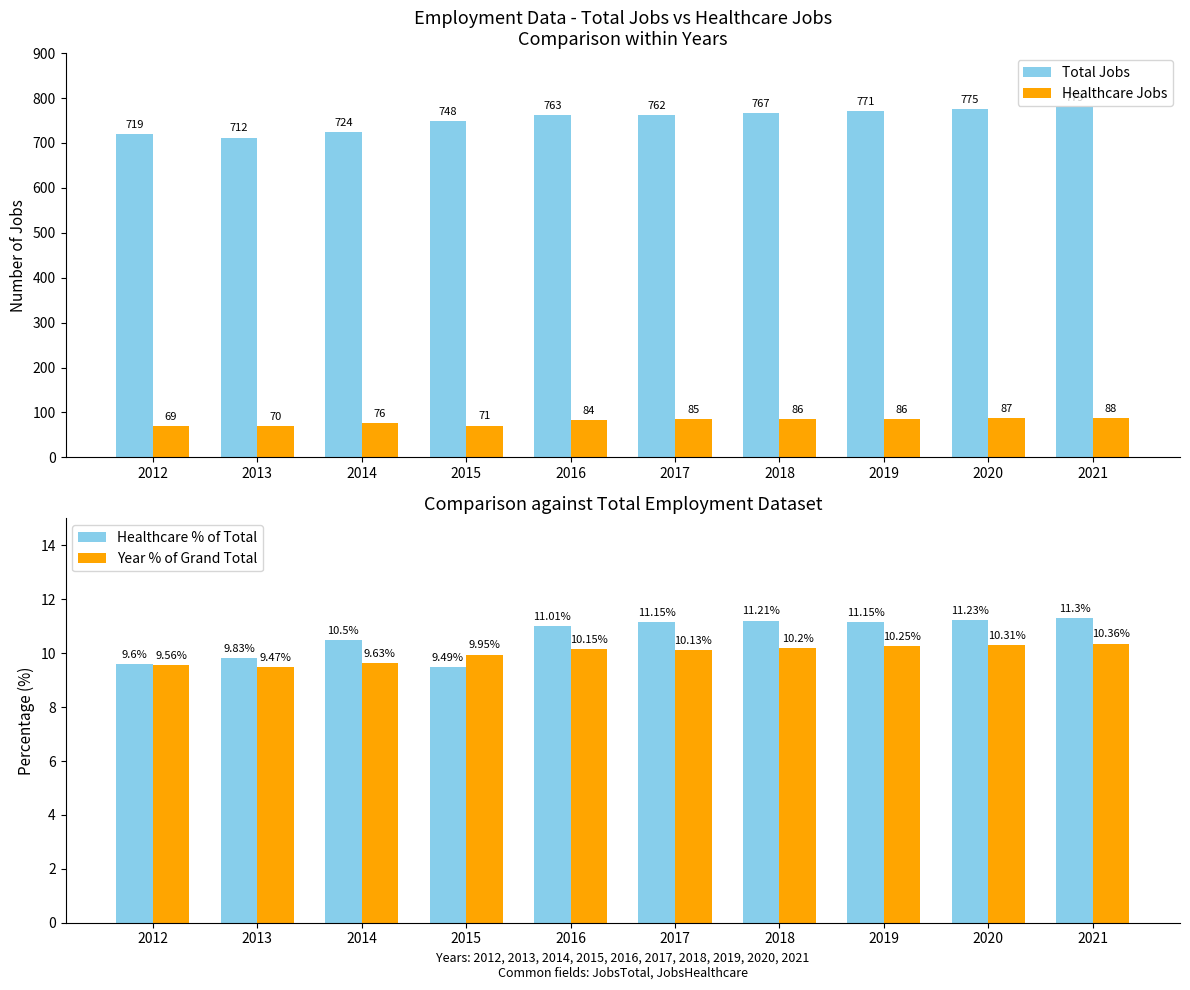

Where is Year % of Grand Total nearest to the value 9?

2013